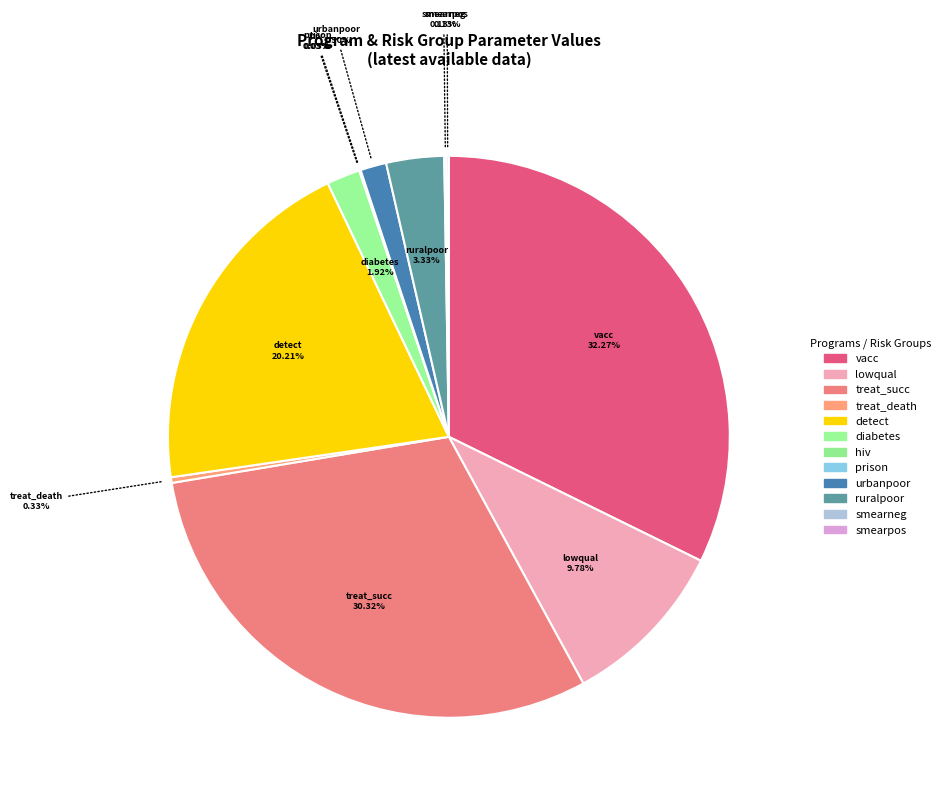

Which slice is the smallest?

riskgroup_perc_hiv